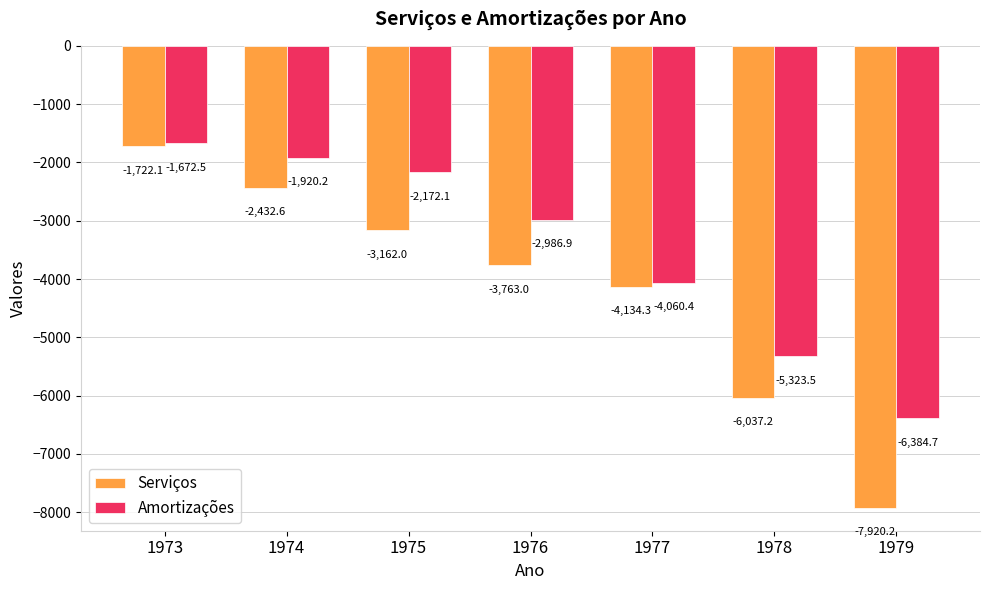

Which series has the widest spread of values?

Serviços